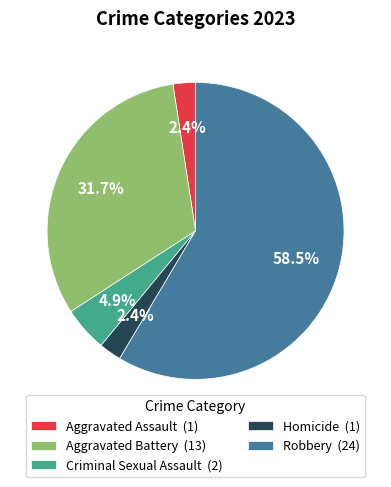

True or false: Aggravated Assault accounts for 2% of the total.

True